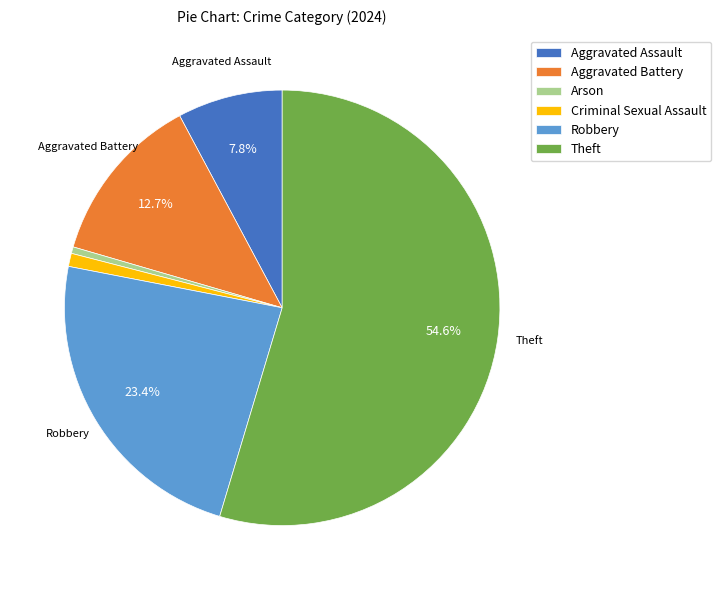

Which slice is the largest?

Theft